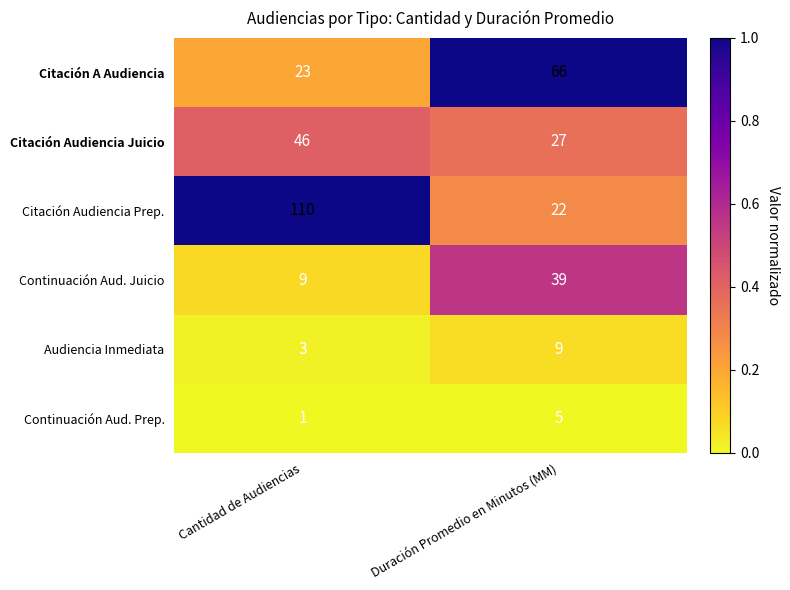

The Audiencia Inmediata series shows 3 at Duración Promedio en Minutos (MM). True or false?

False